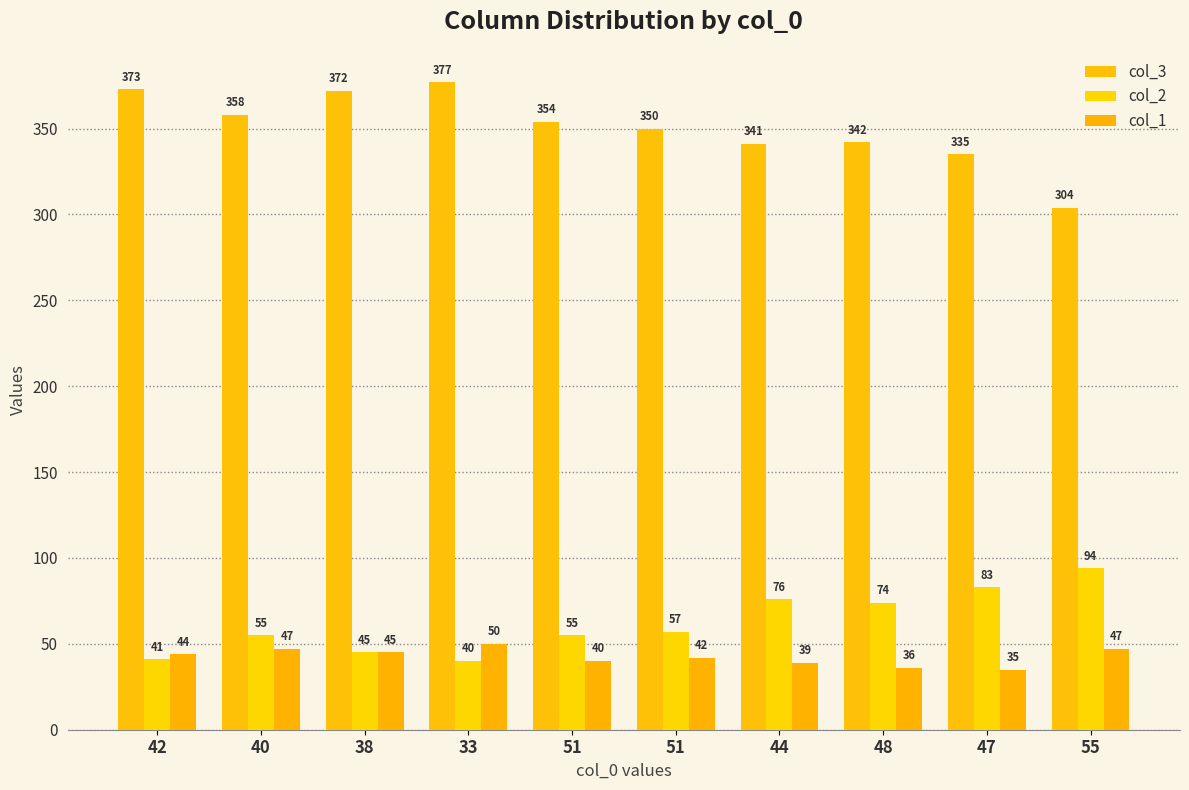

Rank the categories by col_2 value from lowest to highest.

33, 42, 38, 40, 51, 51, 48, 44, 47, 55